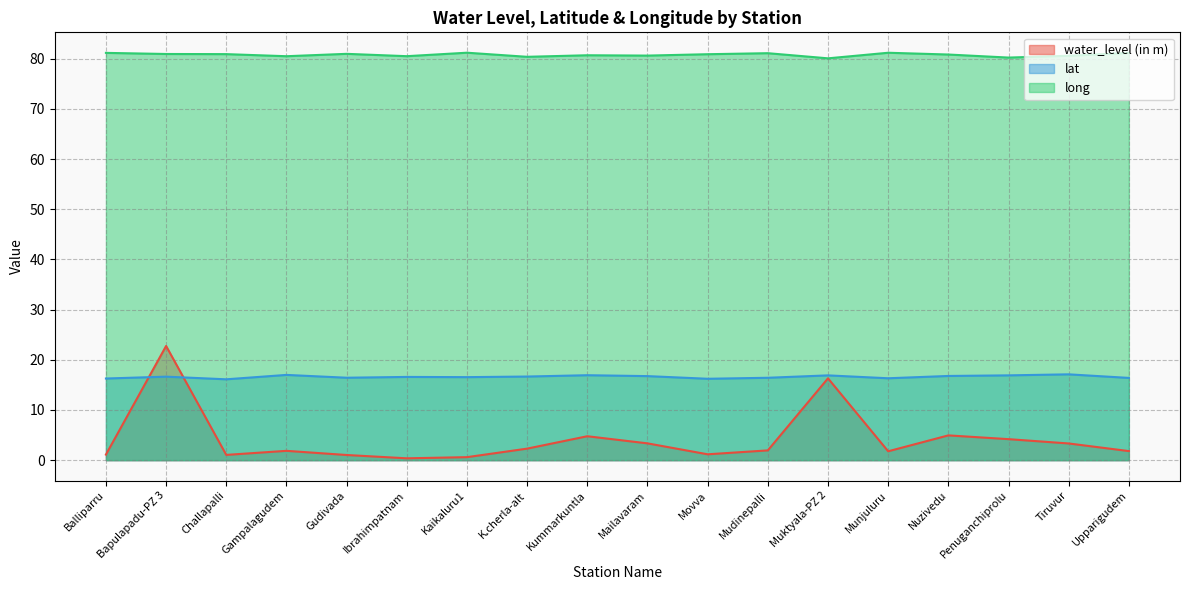

What is the label of the 7th point from the right?

Mudinepalli